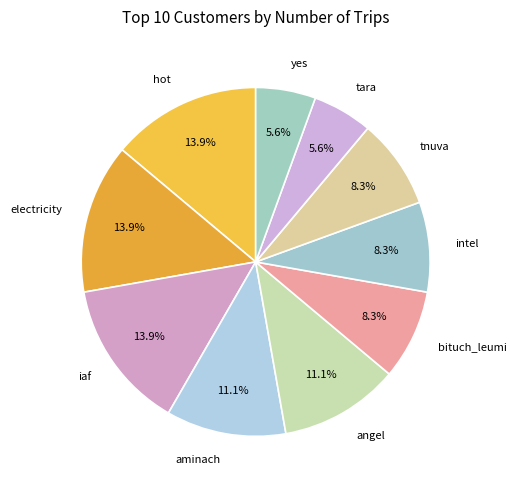

How many slices are in this pie chart?

10